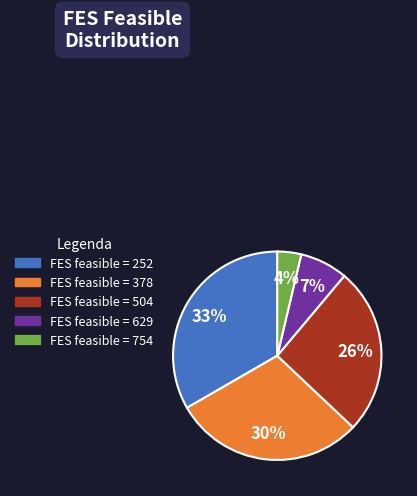

Is there any slice that represents more than half of the pie?

No